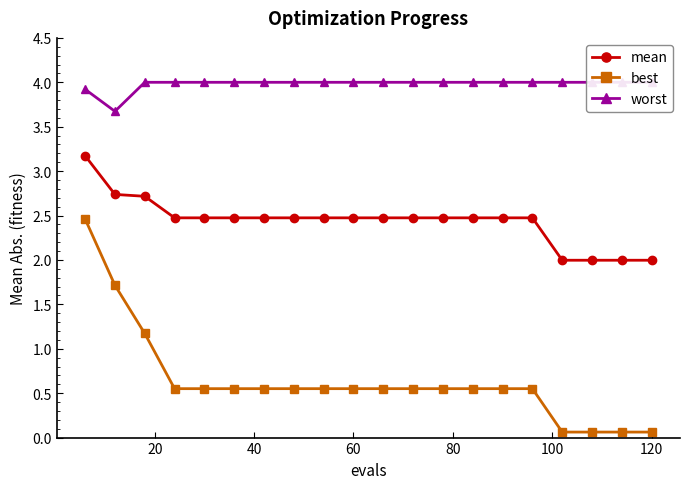

Count the number of categories in the chart.

20